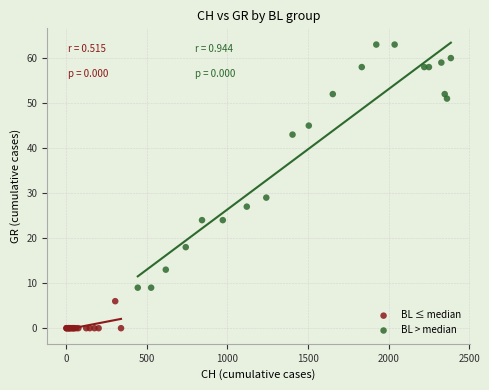

Which series contains the highest Y value?

BL > median